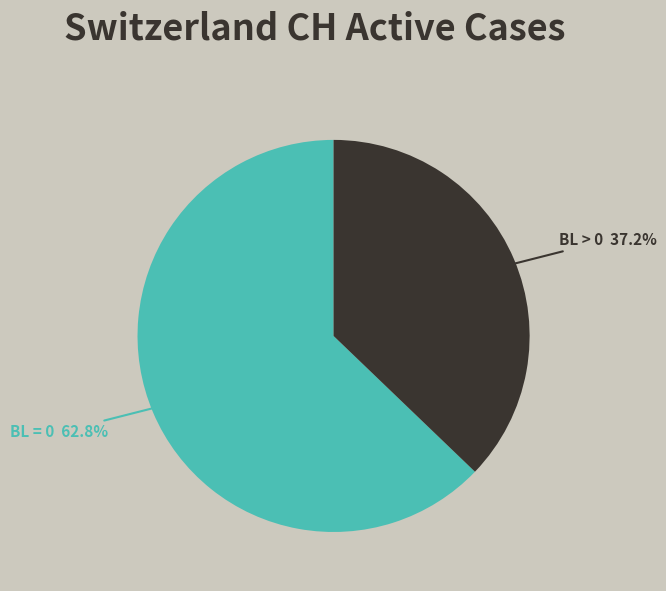

How much of the chart is everything except BL > 0?

62.8%